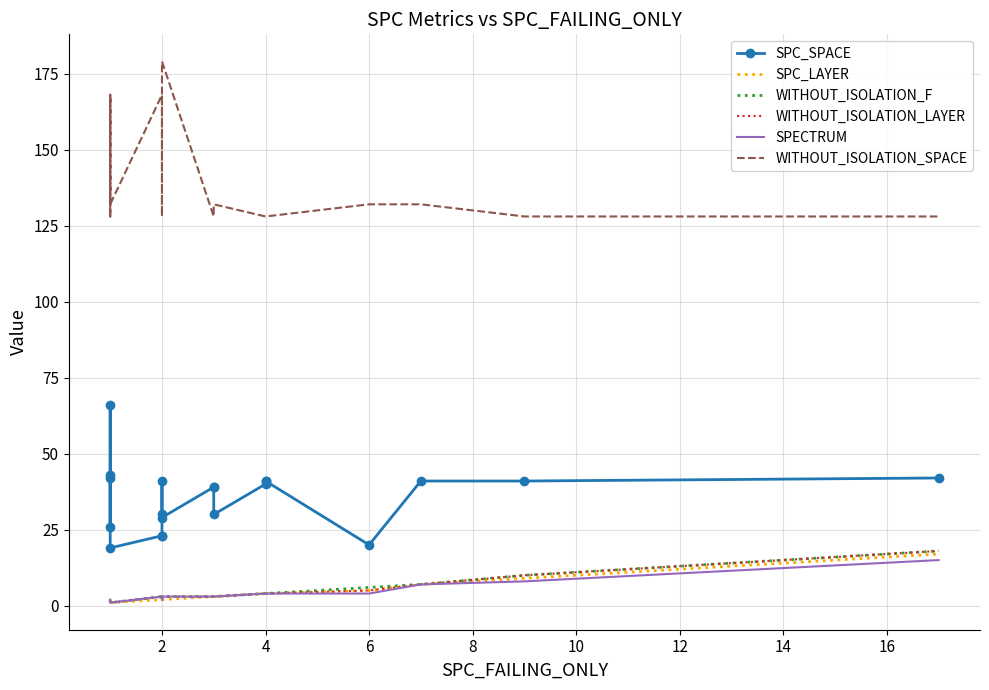

How many interior local peaks does the SPC_SPACE series have?

2